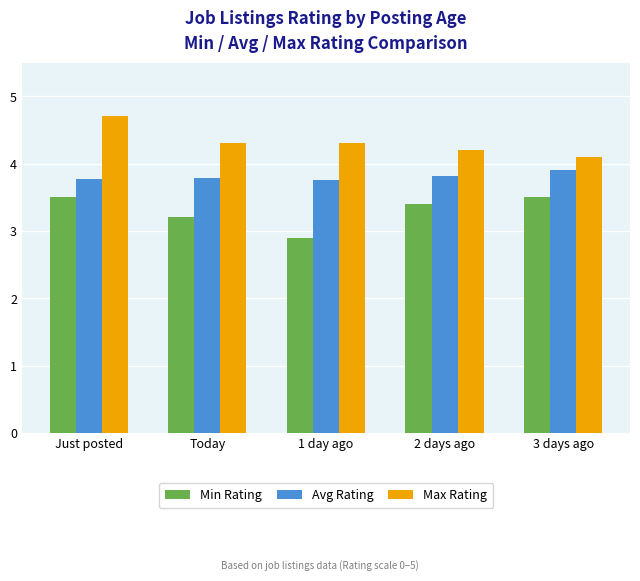

Which category has the lowest value in the Max Rating series?

3 days ago